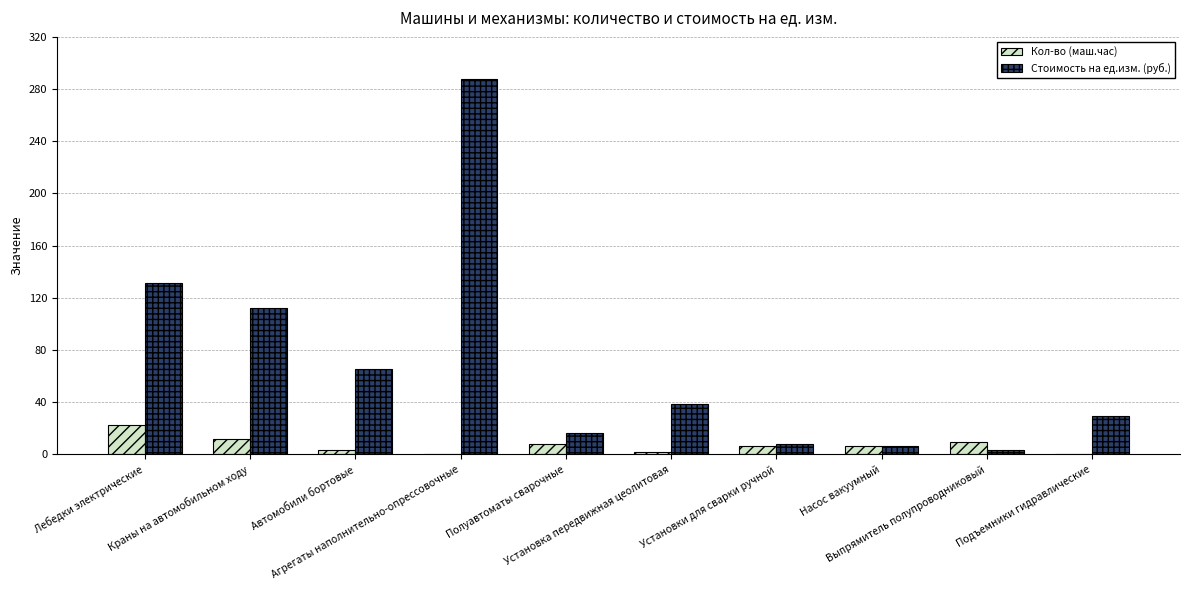

What is the sum of all Стоимость на ед.изм. (руб.) values?

700.0